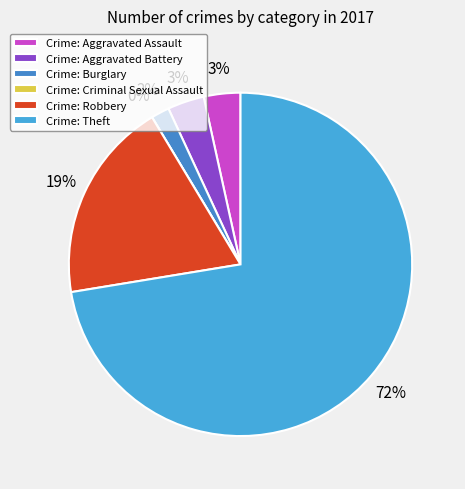

Which slice is the smallest?

Criminal Sexual Assault